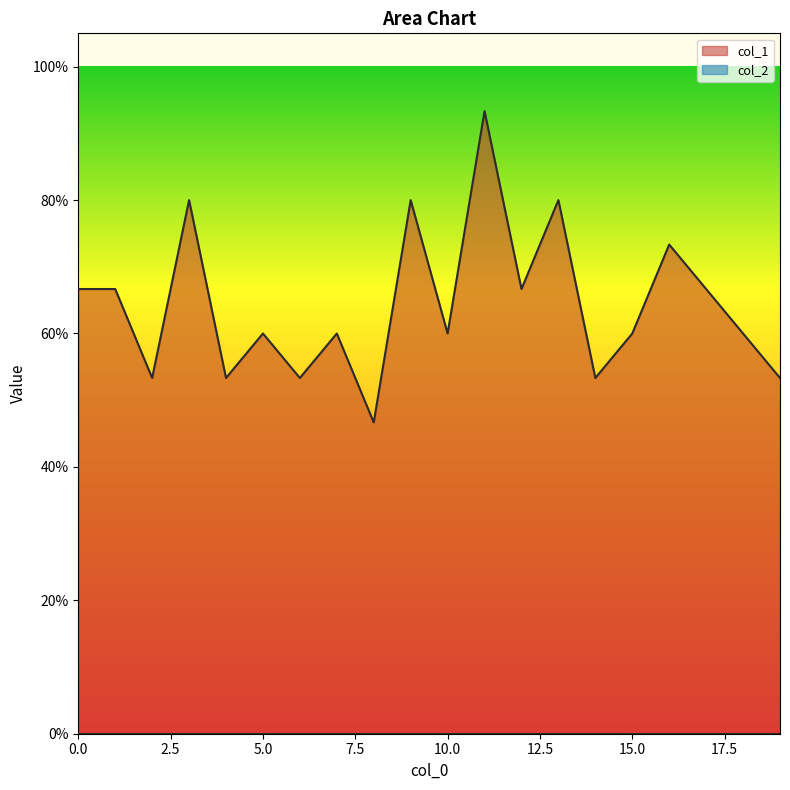

Count the values in the range 0 to 1.

20